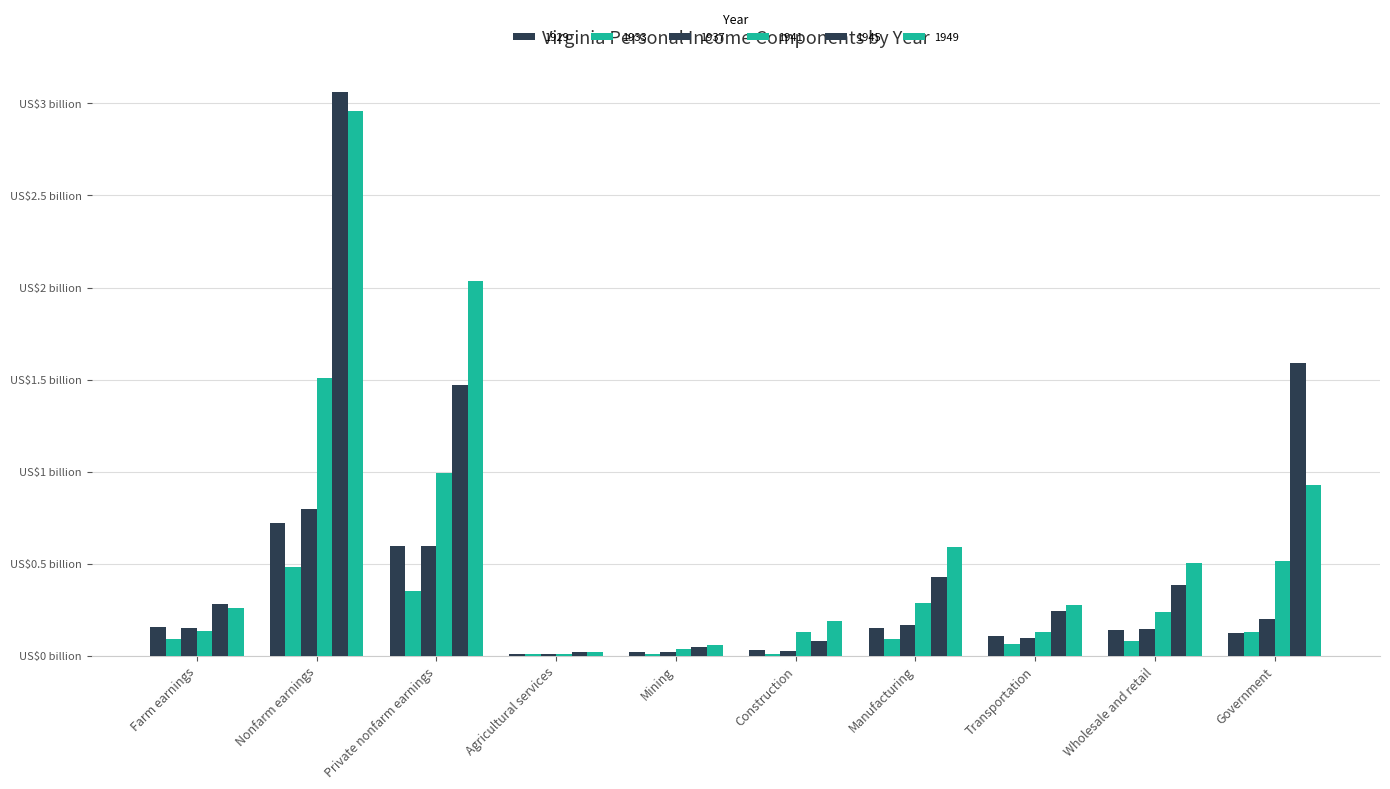

Count the number of categories in the chart.

10